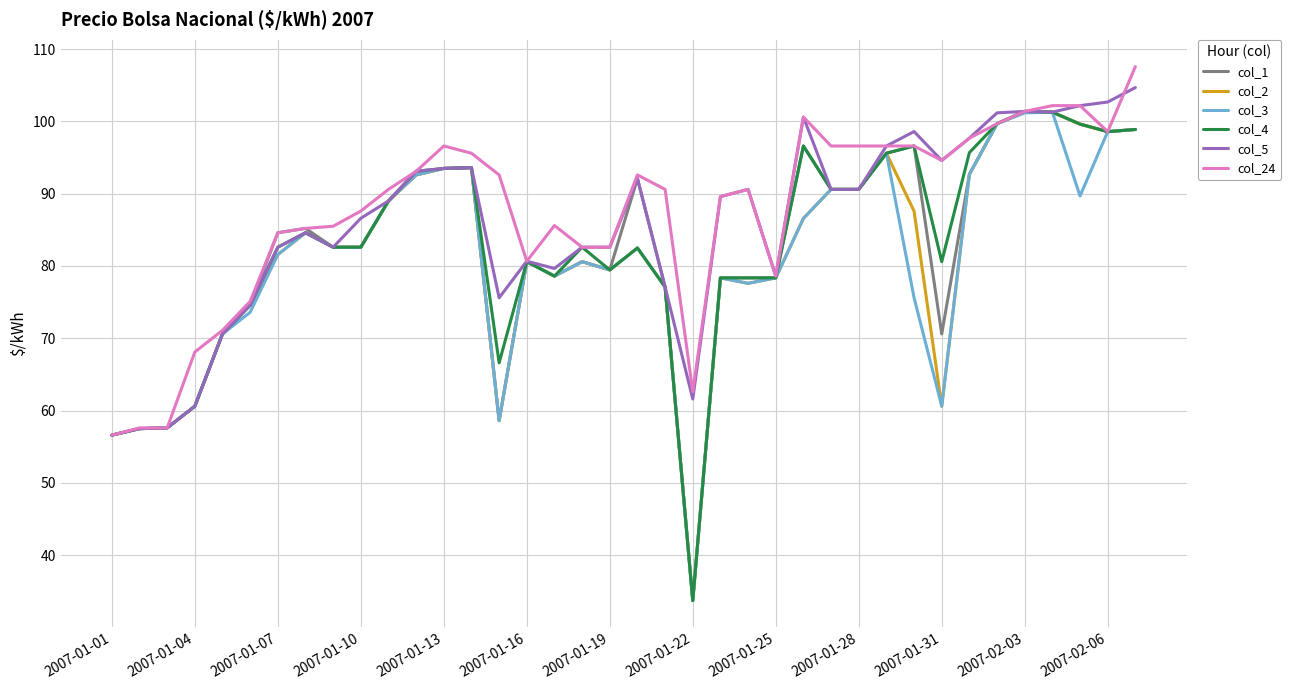

What is the maximum value shown in the chart?

107.6